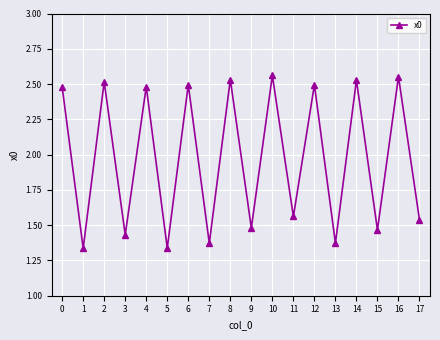

True or false: the data shows 2.5 at 8.

True